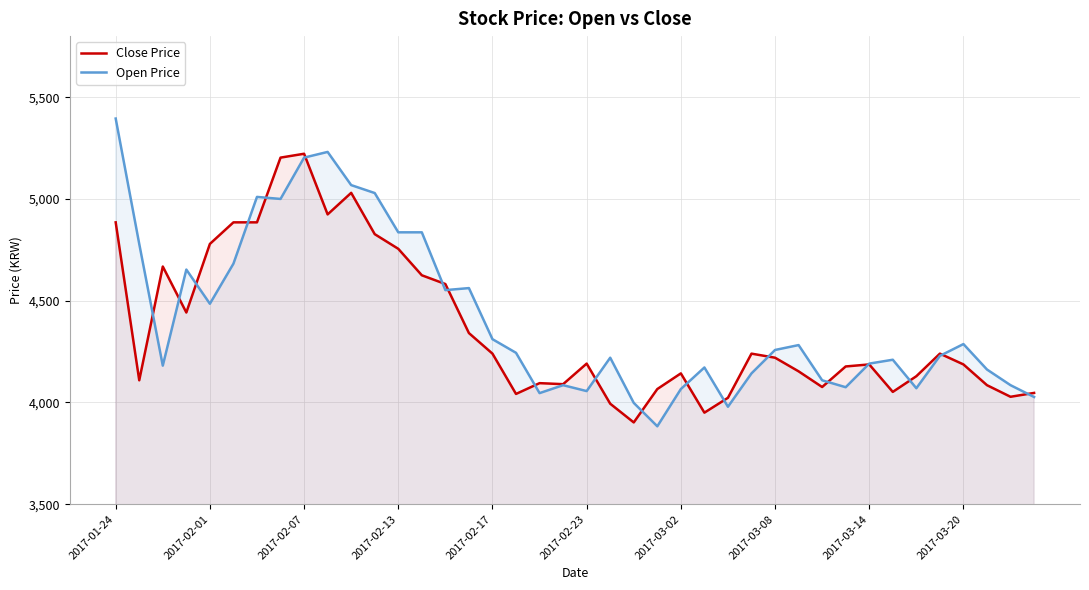

Rank the series by their maximum value, from highest to lowest.

Open Price, Close Price